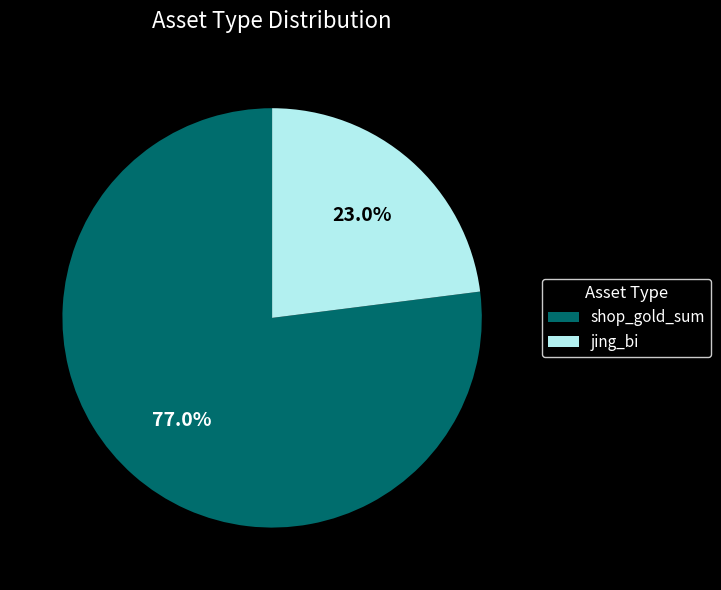

Is there a majority slice in this chart?

Yes